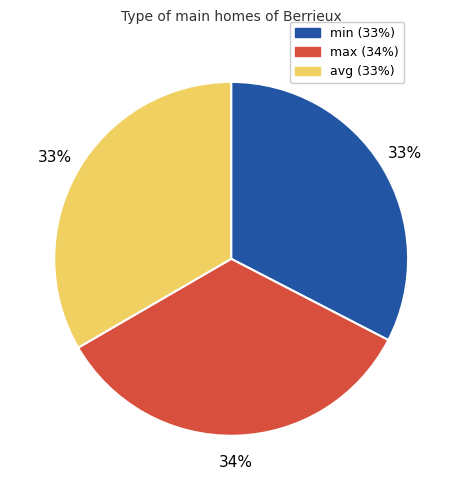

To the nearest percent, what percentage of the pie is min?

33%